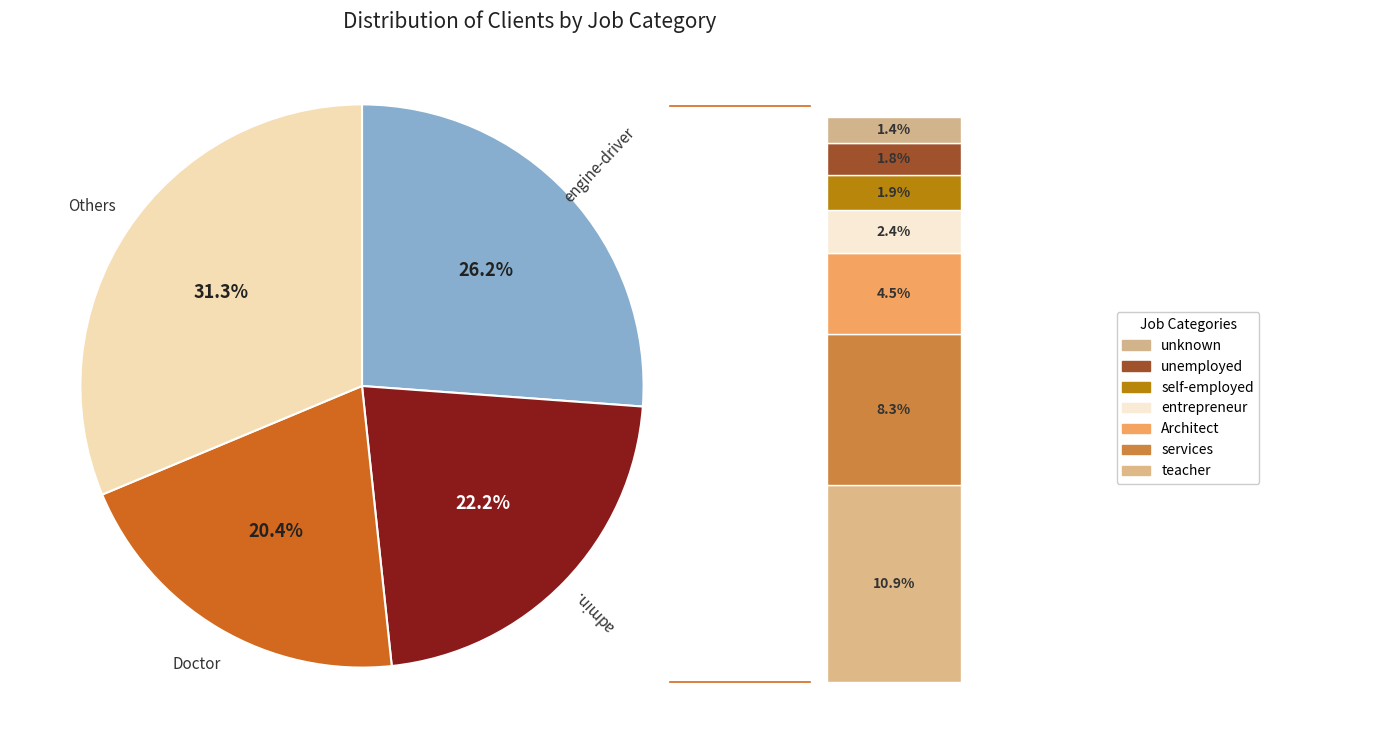

The engine-driver slice represents 26% of the pie. True or false?

True